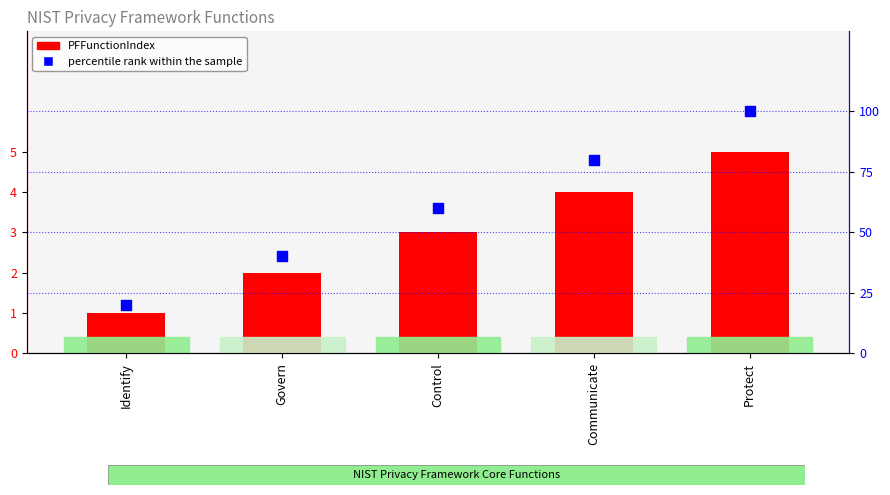

What is the total value across all series at Control?

63